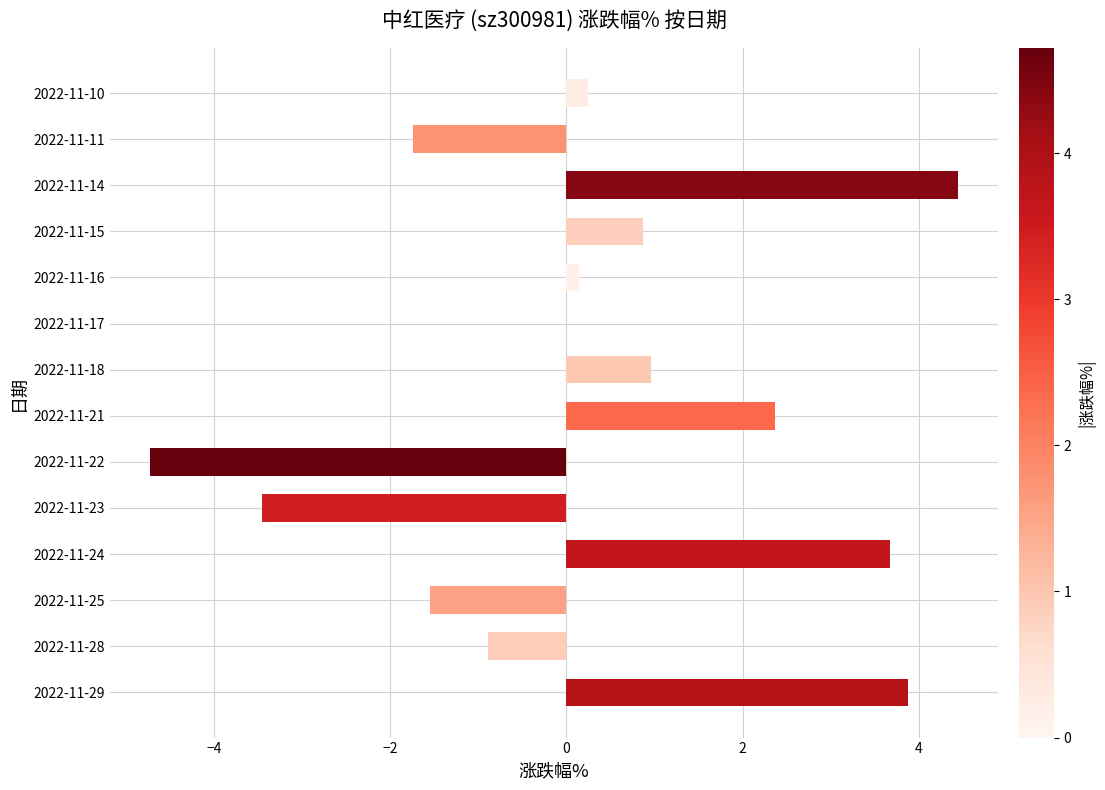

What is the sum of all values?

4.2